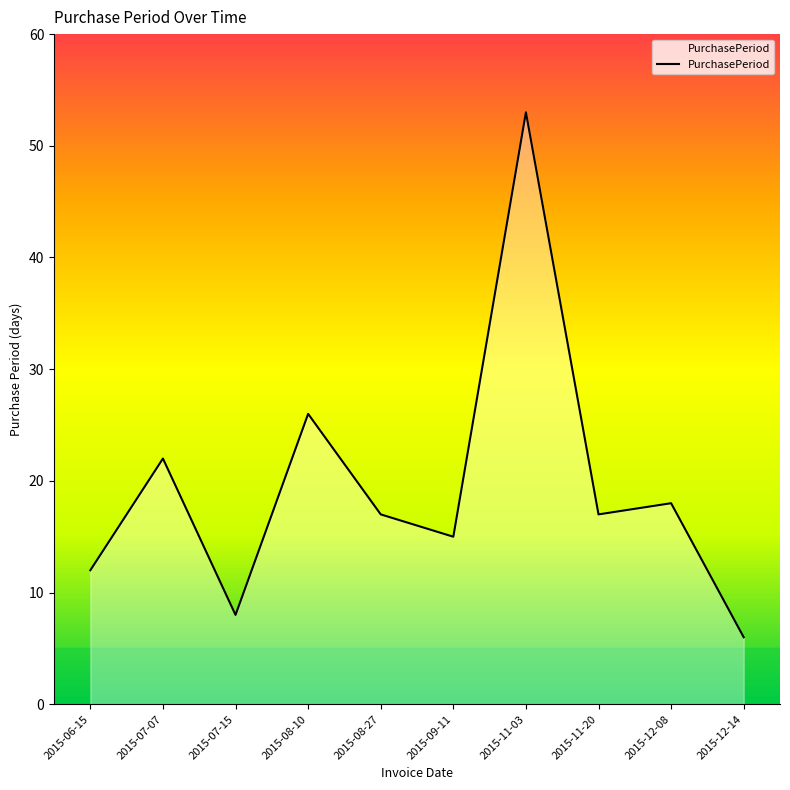

What is the difference between the values at 2015-07-07 and 2015-08-27?

5